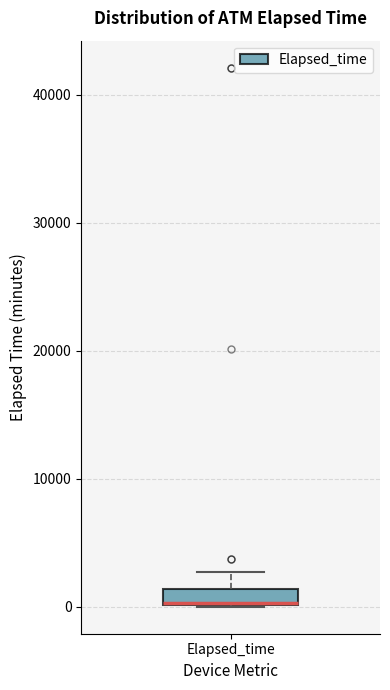

Where is the upper edge of the box for Elapsed_time on the y-axis? The values are not printed on the chart, so give them approximately, as read against the axis.

1000